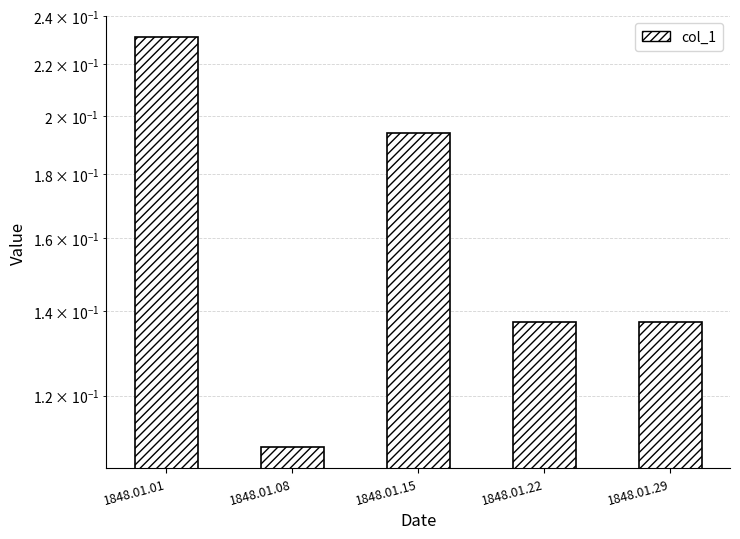

What is the maximum value shown in the chart?

0.2